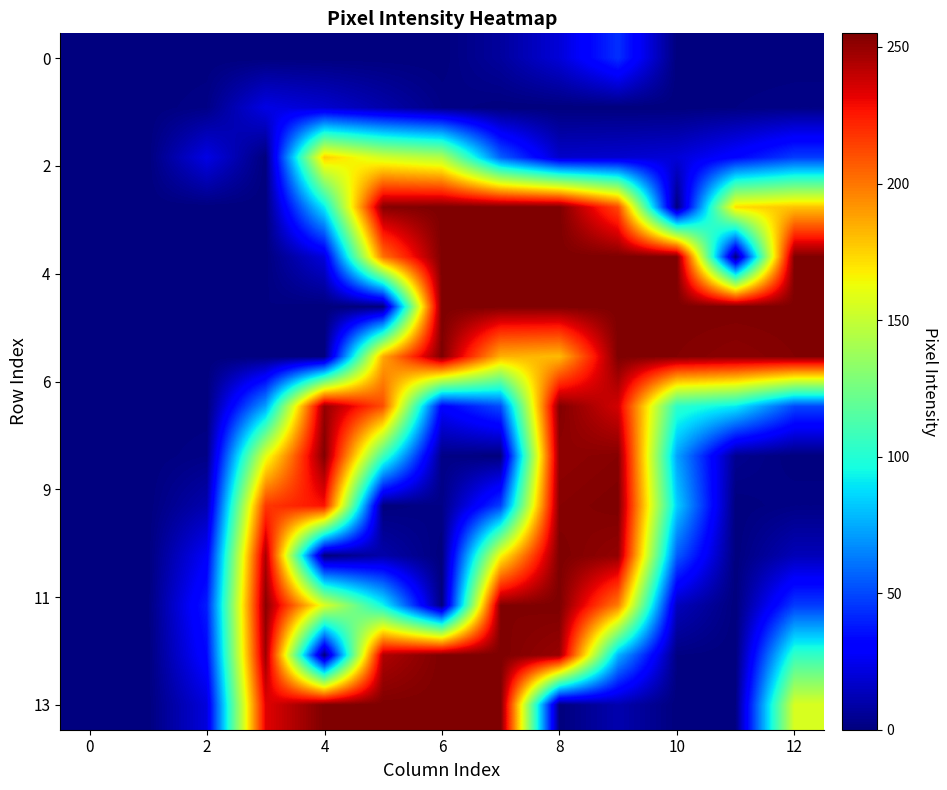

At how many categories does at least one series exceed 151?

10